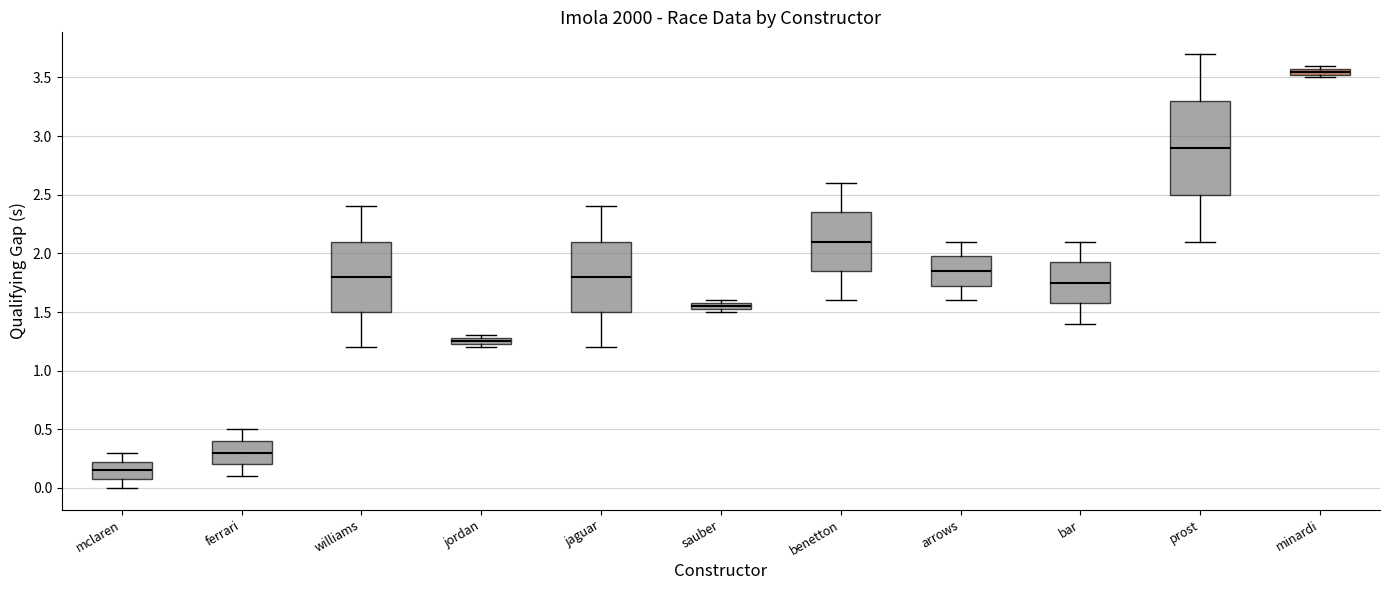

Where is the upper edge of the box for sauber on the y-axis? The values are not printed on the chart, so give them approximately, as read against the axis.

1.60